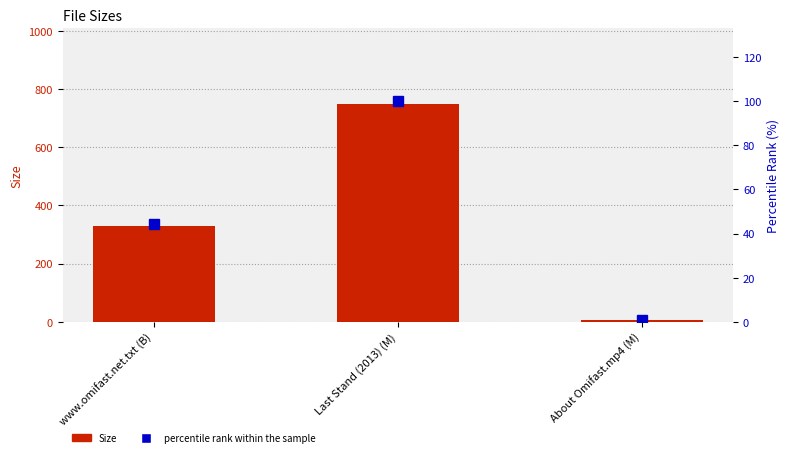

Reading left to right, list all the values displayed in this chart.

Size: www.omifast.net.txt (B)=330.0	Last Stand (2013) (M)=746.7	About Omifast.mp4 (M)=4.9
percentile rank within the sample: www.omifast.net.txt (B)=44.2	Last Stand (2013) (M)=100.0	About Omifast.mp4 (M)=0.7